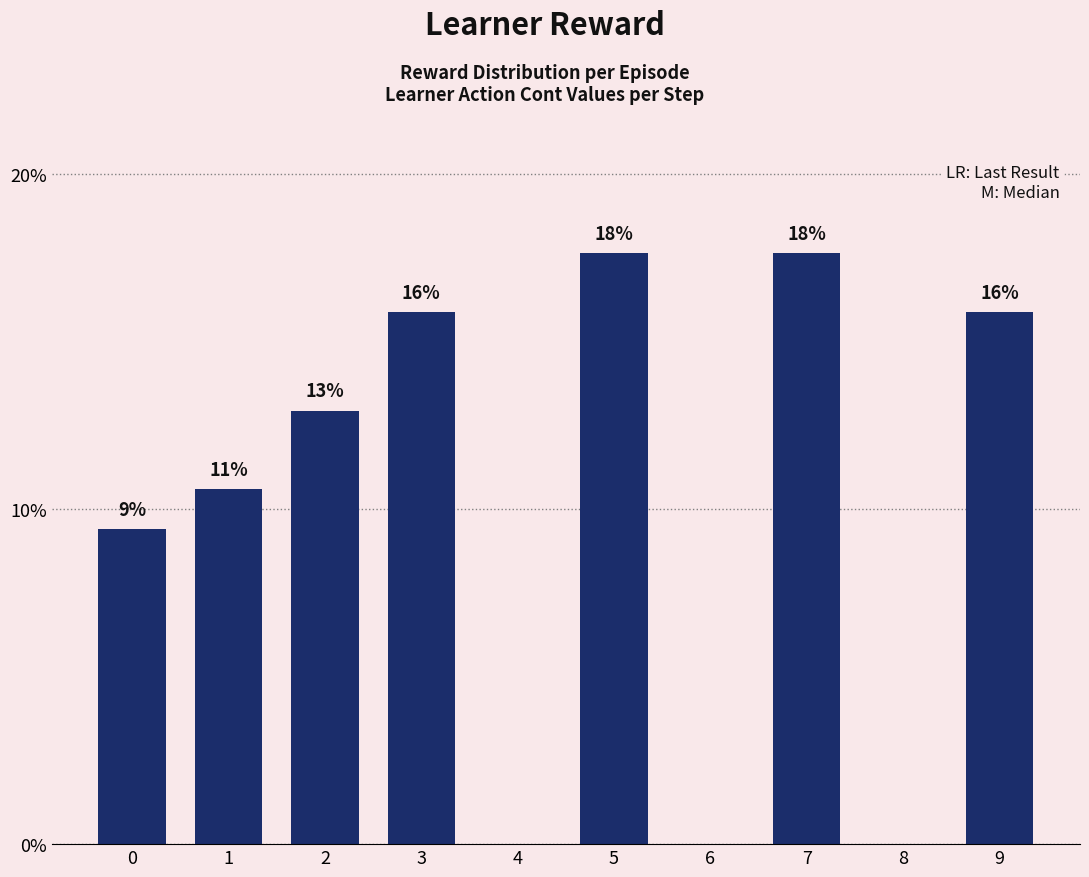

Are the bars grouped side by side (vs. stacked)?

No